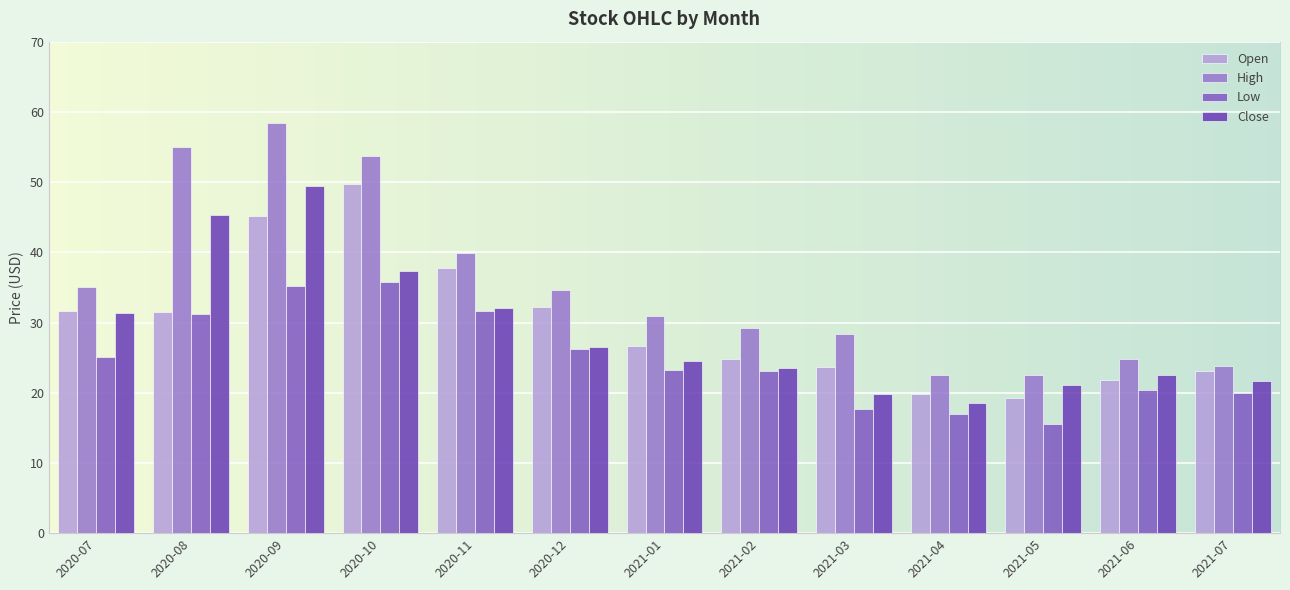

What are all the series names shown in the legend?

Open, High, Low, Close